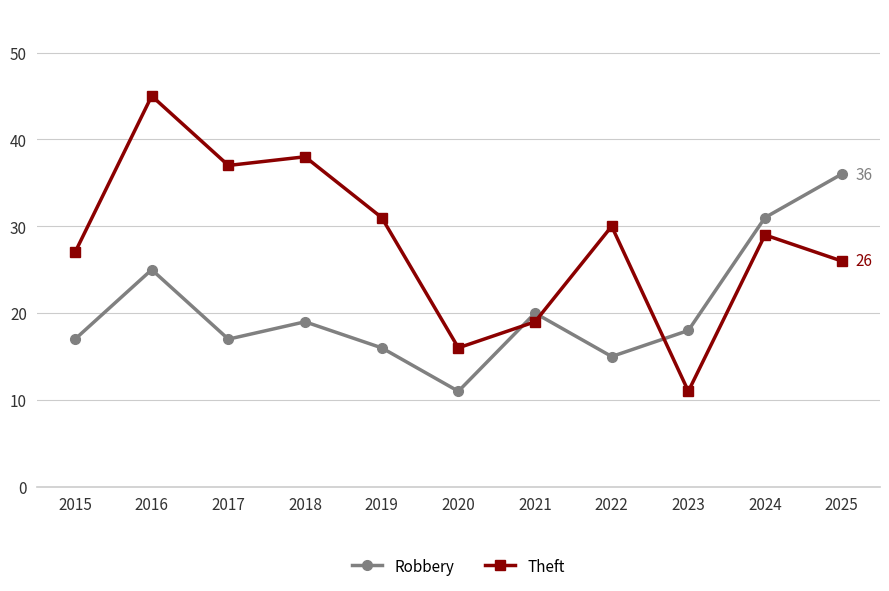

Is it true that Robbery equals 20 at 2021?

True